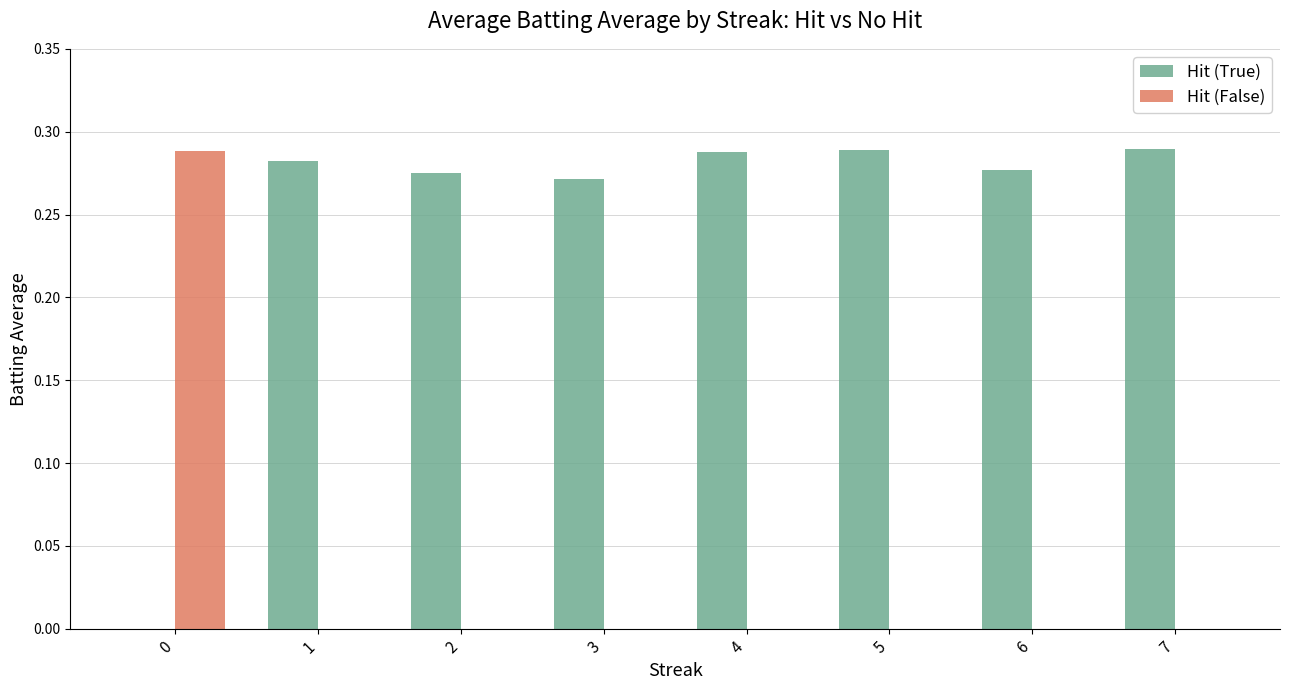

What is the sum of the Hit (True) values at 6 and 3?

0.5